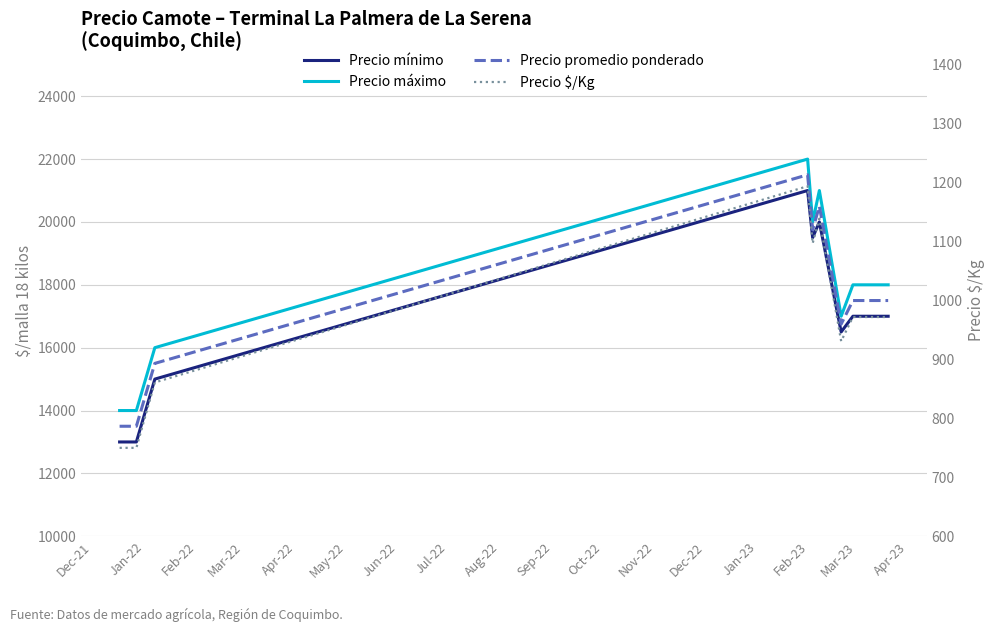

Which series changed the most between Mar-22 and Apr-22?

Precio máximo